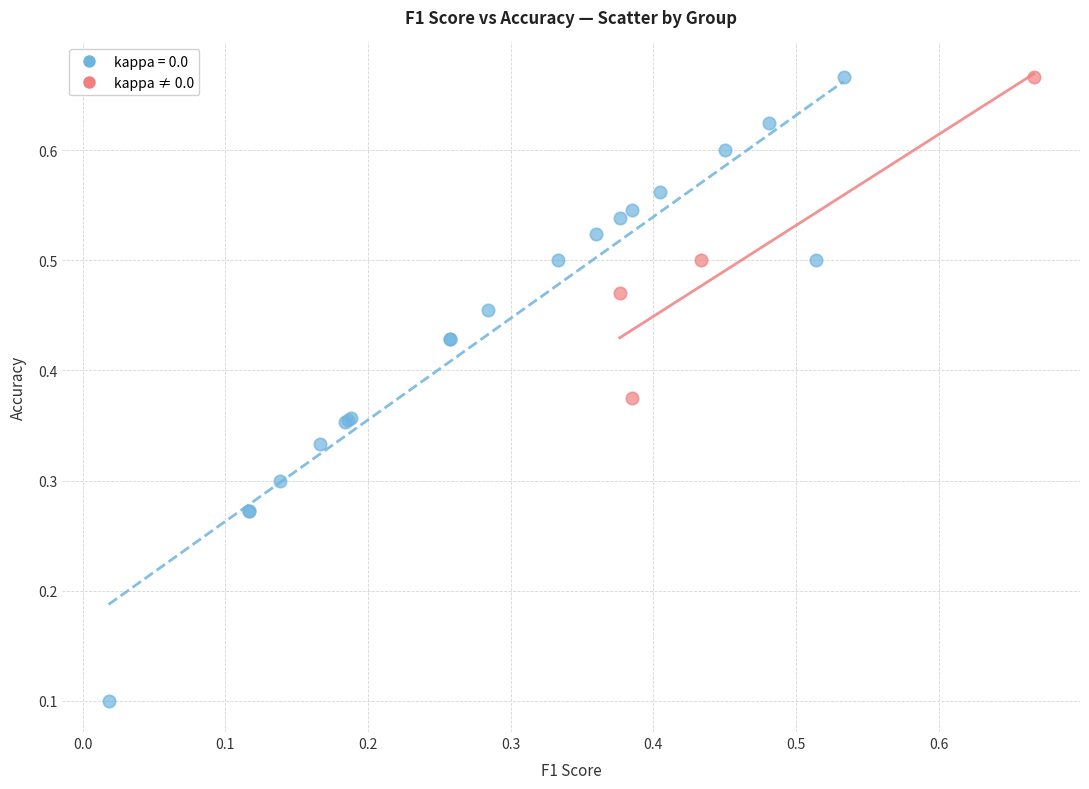

Which series has the widest spread of Y values?

kappa = 0.0